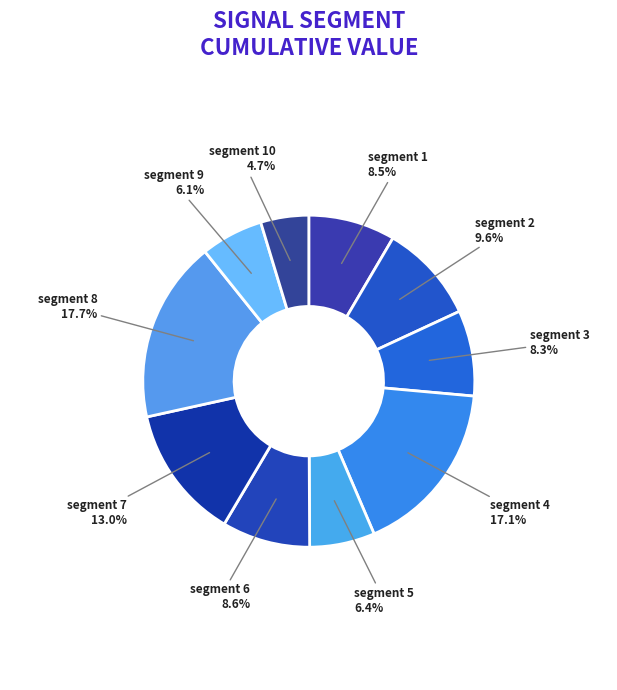

To the nearest percent, what is the difference between the largest and smallest slice percentages?

13%